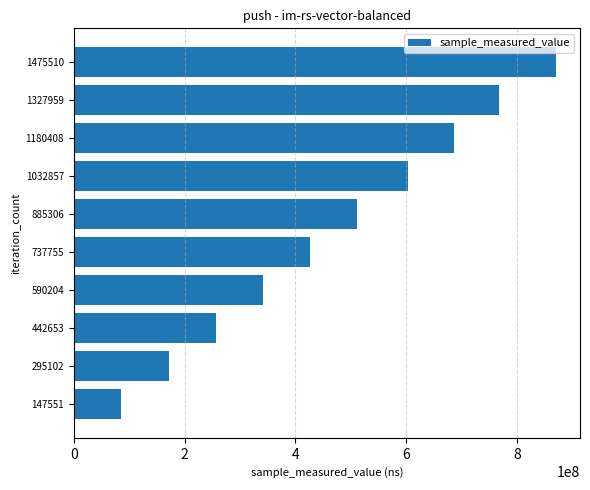

Reading bottom to top, extract all data points from this chart.

85123293	171869291	257400684	340771015	426338046	510711753	604311754	685617928	768368326	870433963